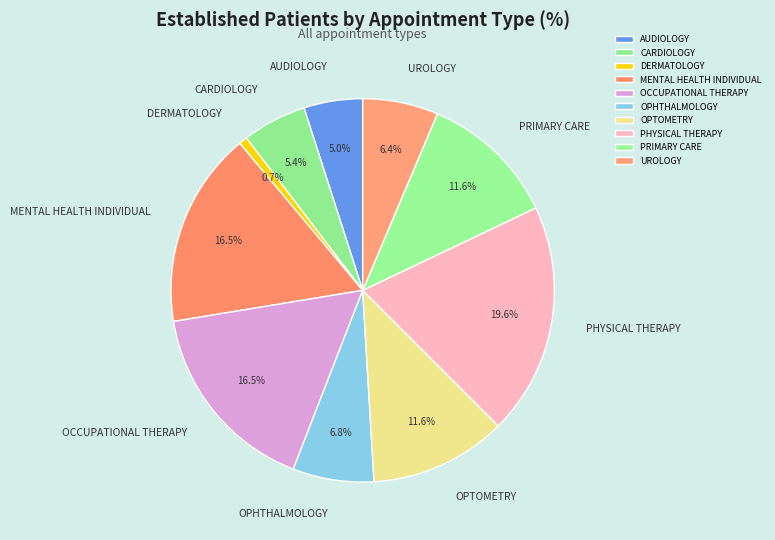

Is the sum of OCCUPATIONAL THERAPY and CARDIOLOGY greater than half?

No